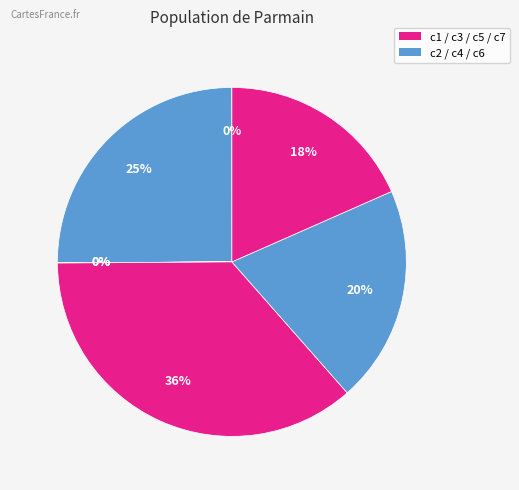

Rank the categories by value from highest to lowest.

c5, c2, c6, c7, c1, c4, c3